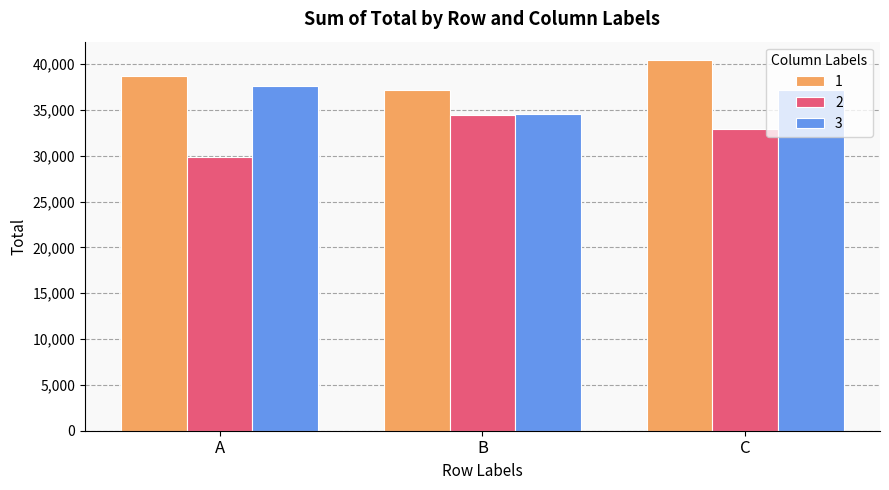

The value of 2 at B is 20112.6. True or false?

False